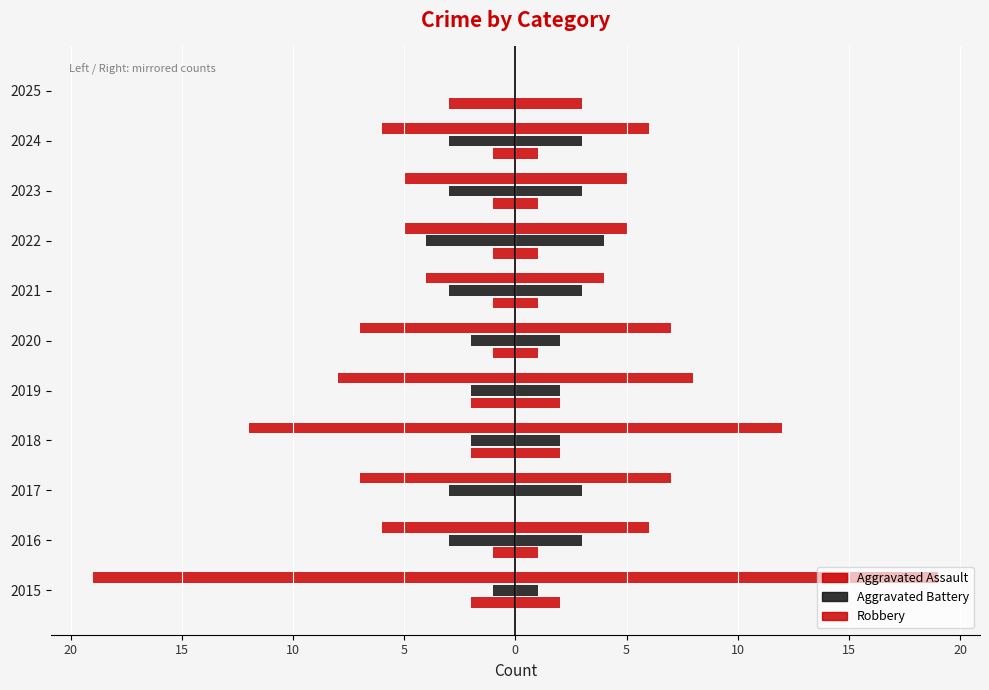

Reading left to right, extract all data points from this chart.

Aggravated Assault (left): -2	-1	0	-2	-2	-1	-1	-1	-1	-1	-3
Aggravated Assault (right): 2	1	0	2	2	1	1	1	1	1	3
Aggravated Battery (left): -1	-3	-3	-2	-2	-2	-3	-4	-3	-3	0
Aggravated Battery (right): 1	3	3	2	2	2	3	4	3	3	0
Robbery (left): -19	-6	-7	-12	-8	-7	-4	-5	-5	-6	0
Robbery (right): 19	6	7	12	8	7	4	5	5	6	0